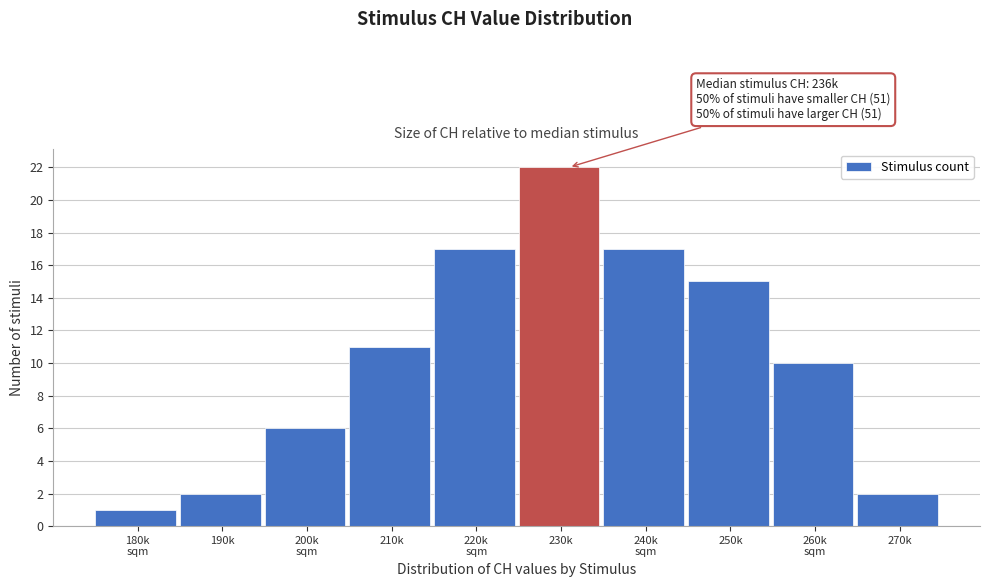

Reading right to left, transcribe all the data shown in this chart.

2	10	15	17	22	17	11	6	2	1